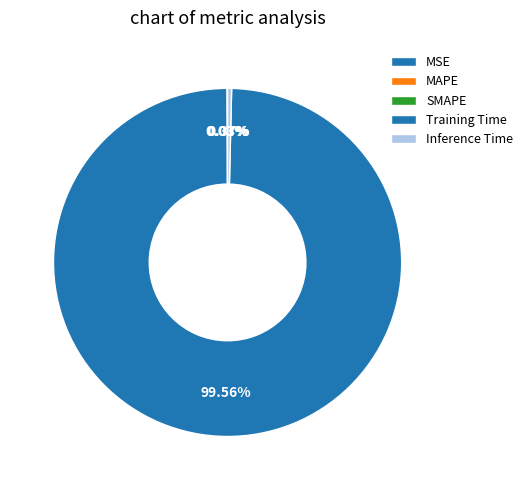

How many slices are in this pie chart?

5